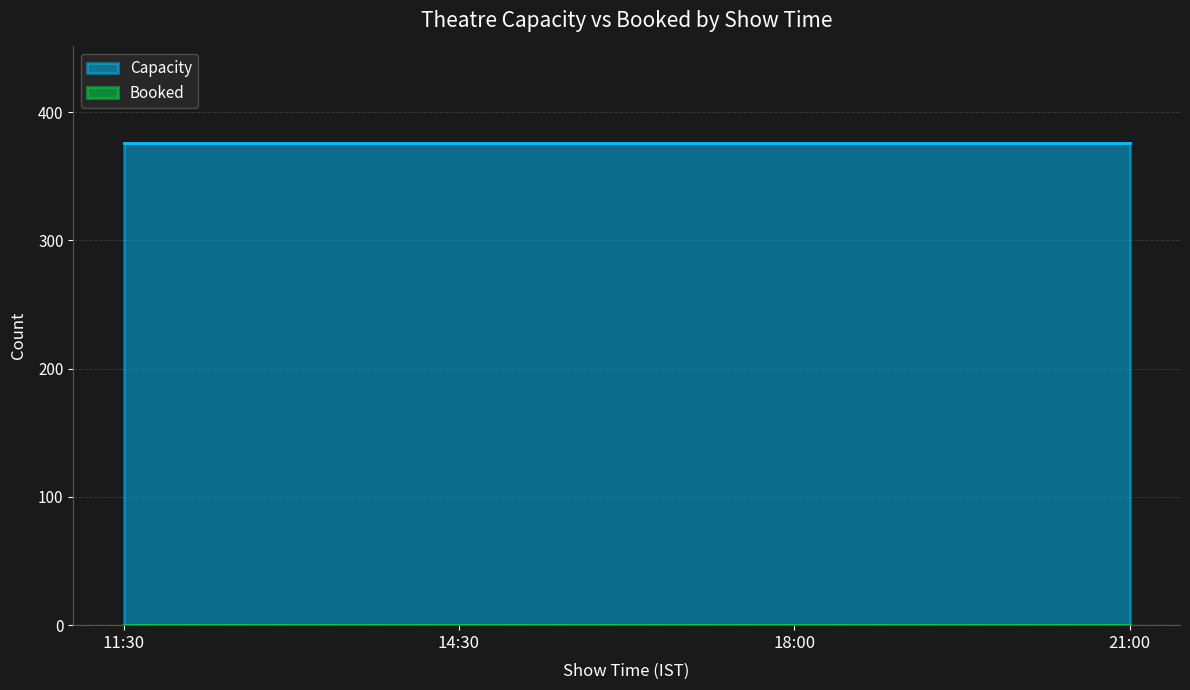

Rank the series by their maximum value, from highest to lowest.

Capacity, Booked